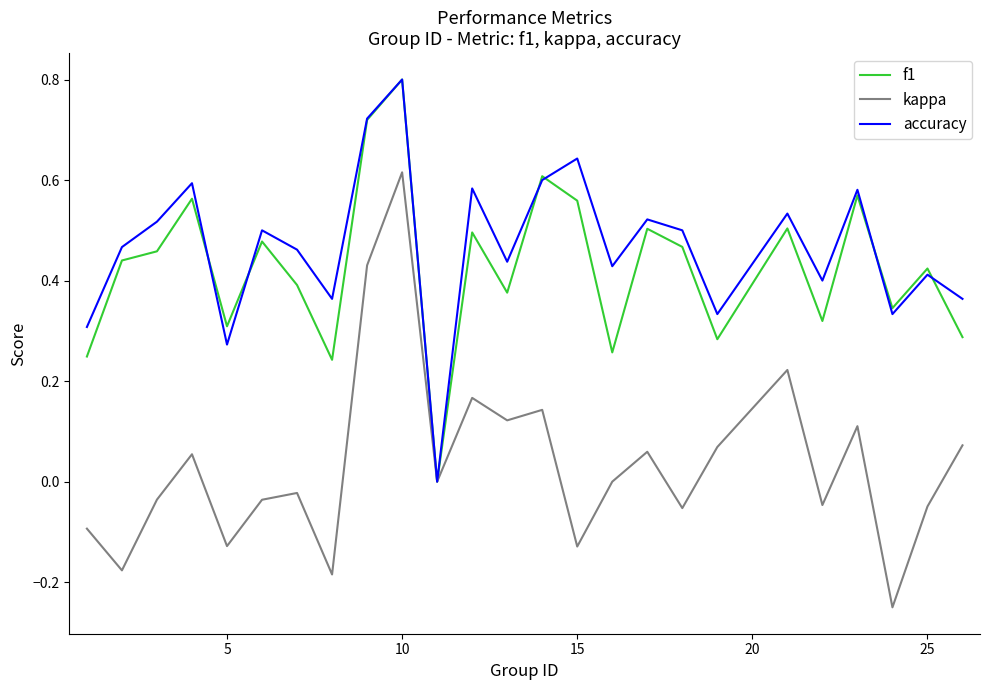

Which series has the widest spread of values?

kappa